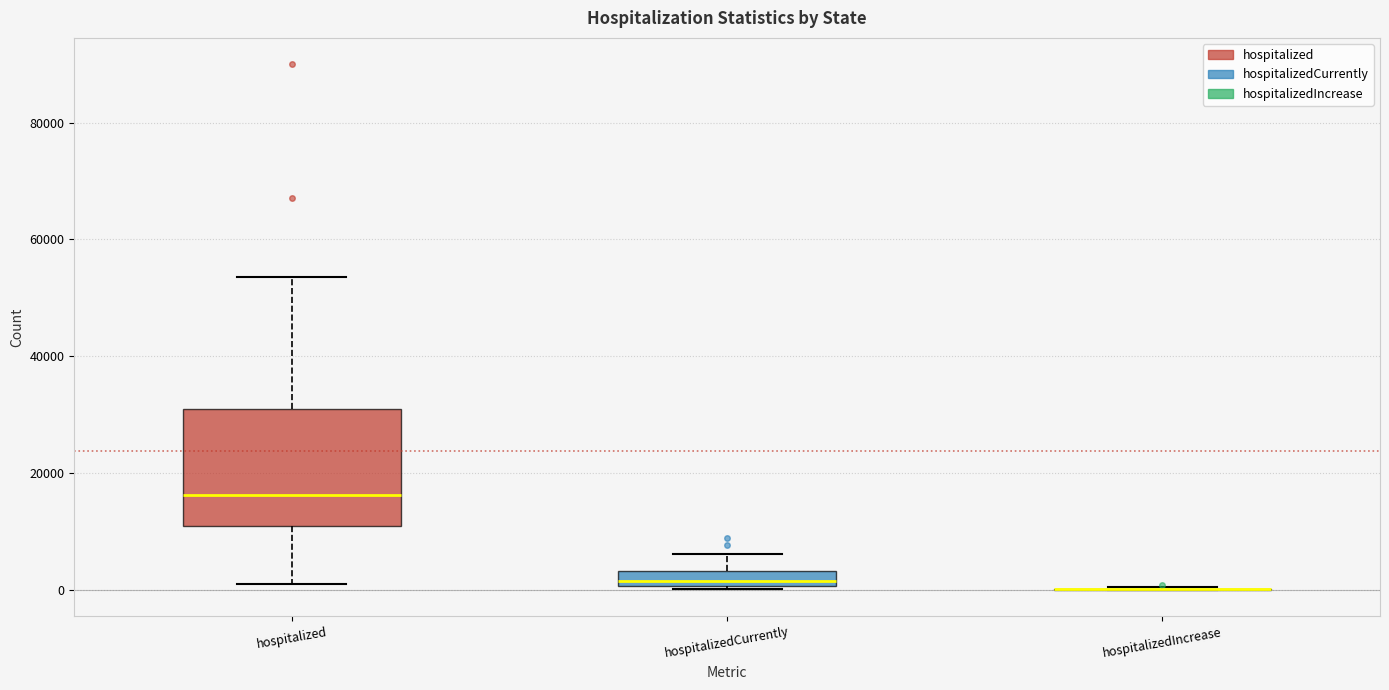

Comparing the boxes themselves (not the whiskers), which one is the tallest?

hospitalized